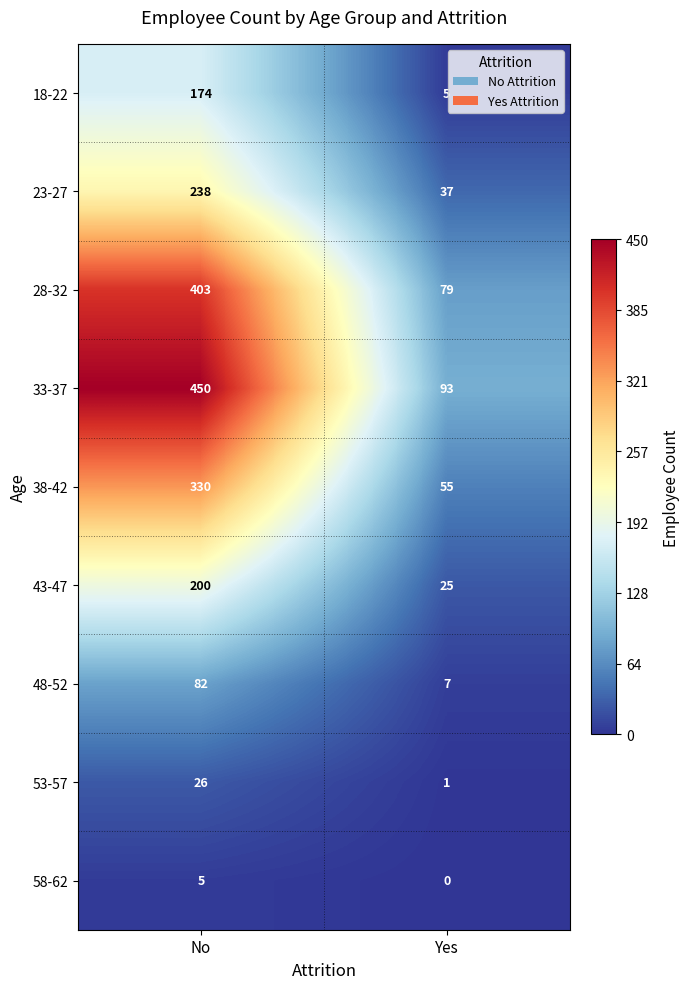

Which series has the largest total across all categories?

33-37